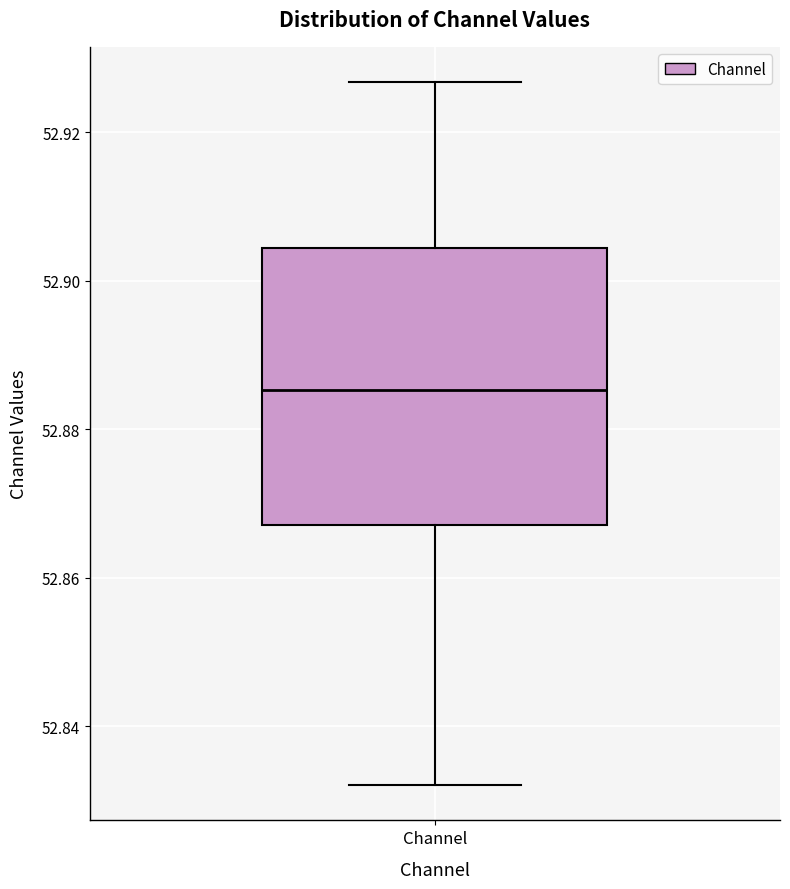

Read this box plot against the y-axis: the position of the median line, the range covered by the box, and the ends of both whiskers. The values are not printed on the chart, so give them approximately, as read against the axis.

median 52.886, box 52.868 to 52.904, whiskers 52.832 to 52.926